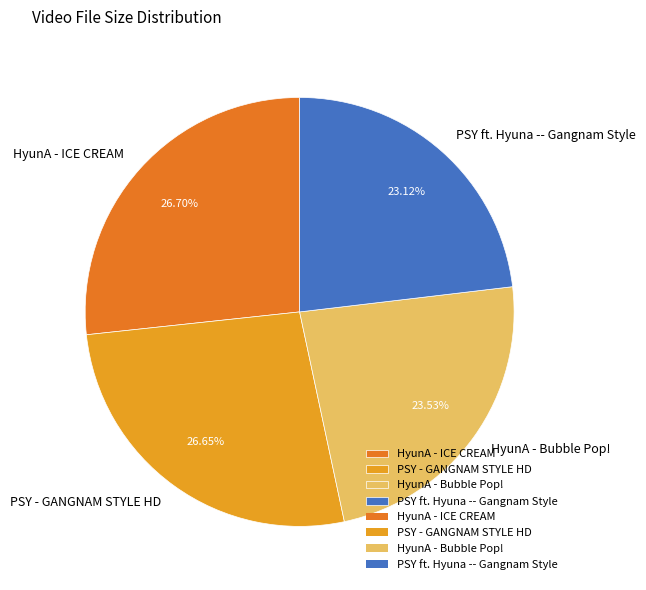

Is the sum of PSY - GANGNAM STYLE HD and HyunA - Bubble Pop! greater than half?

Yes